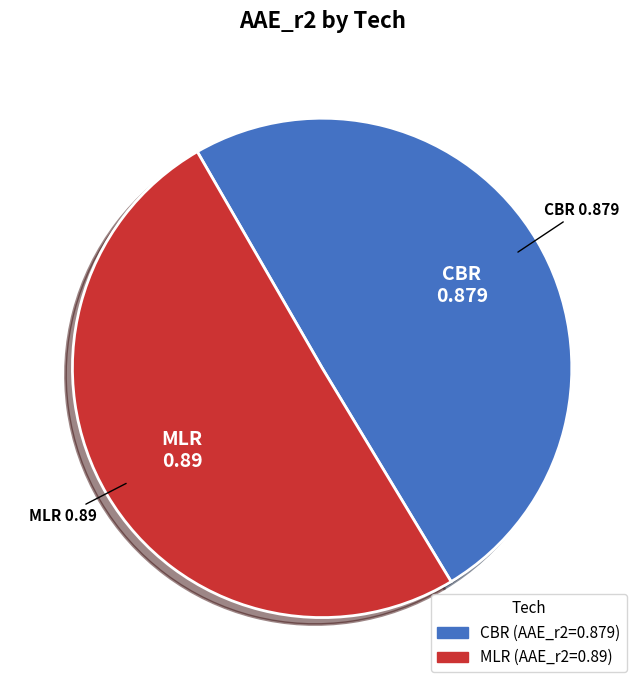

Rank the categories by value from lowest to highest.

CBR, MLR